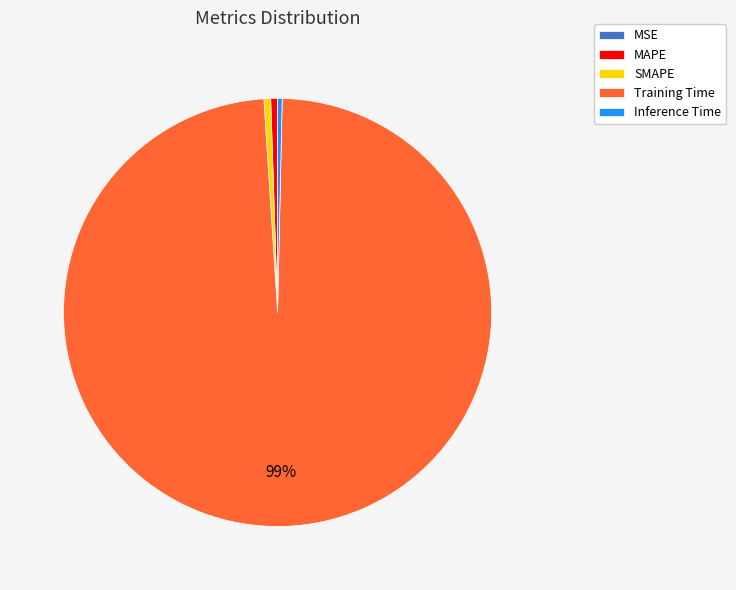

To the nearest percent, what percentage of the pie is SMAPE?

1%